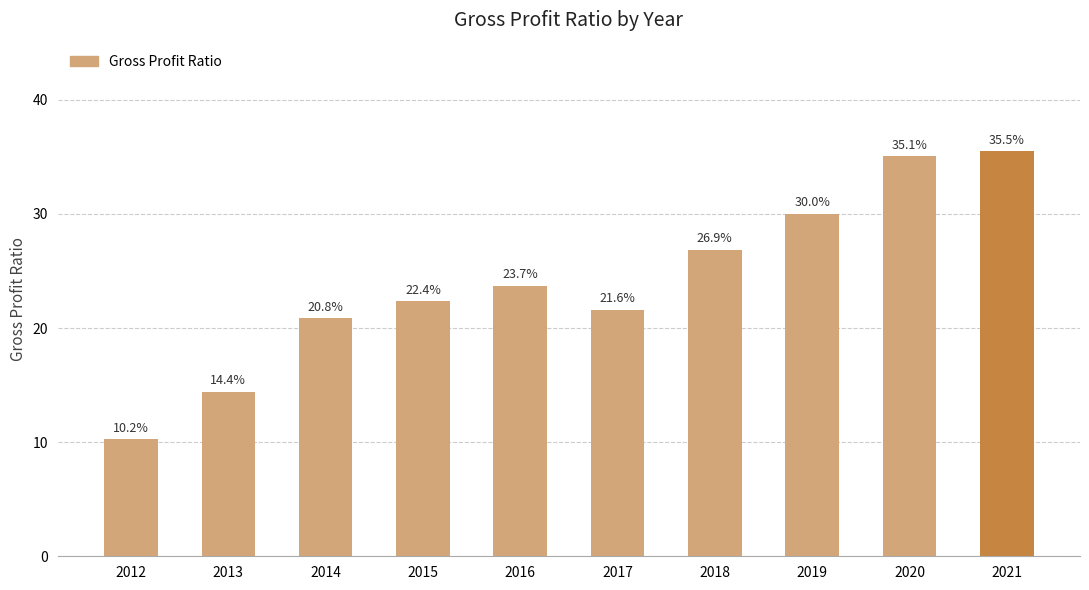

What is the difference between the maximum and minimum values?

25.2